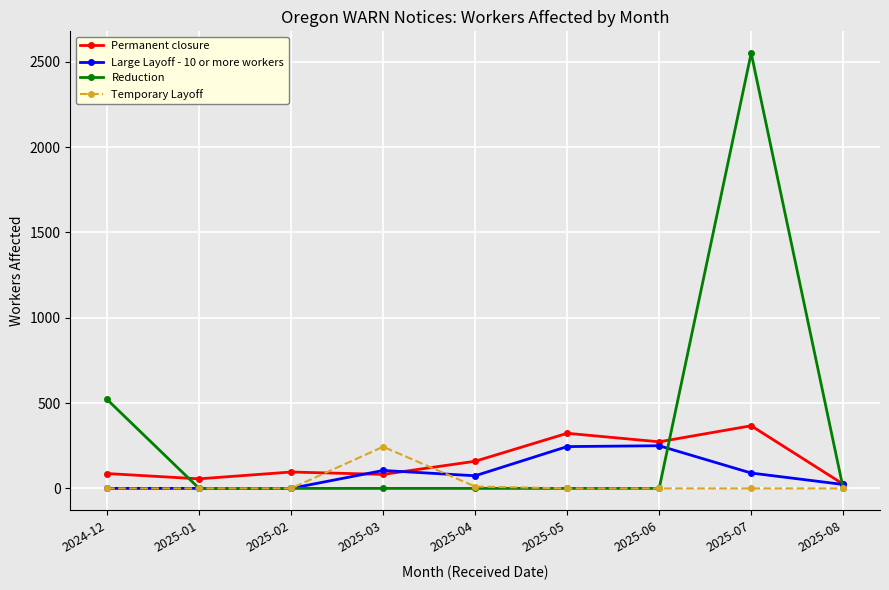

Rank the series by their average value, from lowest to highest.

Temporary Layoff, Large Layoff - 10 or more workers, Permanent closure, Reduction